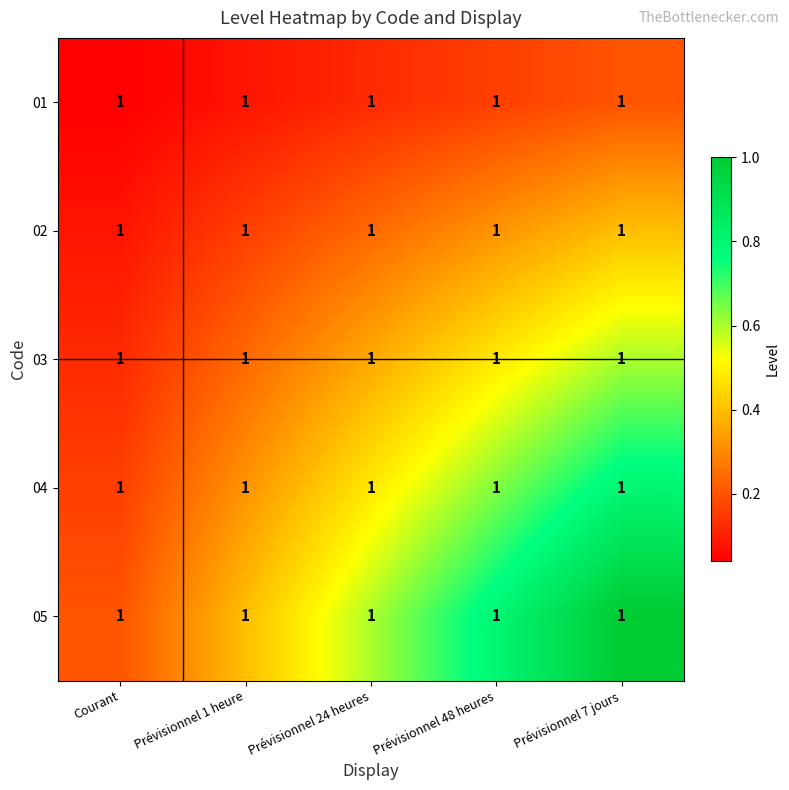

Reading left to right, what are all the values shown in this chart?

01: Courant=1.0	Prévisionnel 1 heure=1.0	Prévisionnel 24 heures=1.0	Prévisionnel 48 heures=1.0	Prévisionnel 7 jours=1.0
02: Courant=1.0	Prévisionnel 1 heure=1.0	Prévisionnel 24 heures=1.0	Prévisionnel 48 heures=1.0	Prévisionnel 7 jours=1.0
03: Courant=1.0	Prévisionnel 1 heure=1.0	Prévisionnel 24 heures=1.0	Prévisionnel 48 heures=1.0	Prévisionnel 7 jours=1.0
04: Courant=1.0	Prévisionnel 1 heure=1.0	Prévisionnel 24 heures=1.0	Prévisionnel 48 heures=1.0	Prévisionnel 7 jours=1.0
05: Courant=1.0	Prévisionnel 1 heure=1.0	Prévisionnel 24 heures=1.0	Prévisionnel 48 heures=1.0	Prévisionnel 7 jours=1.0